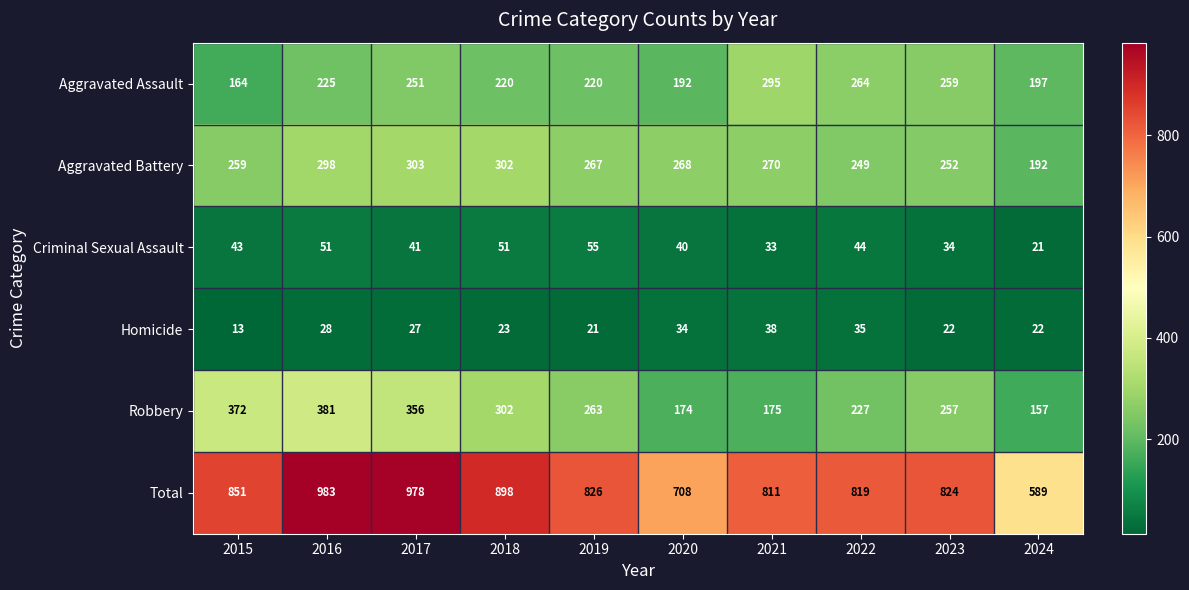

Count the number of data series in this chart.

6